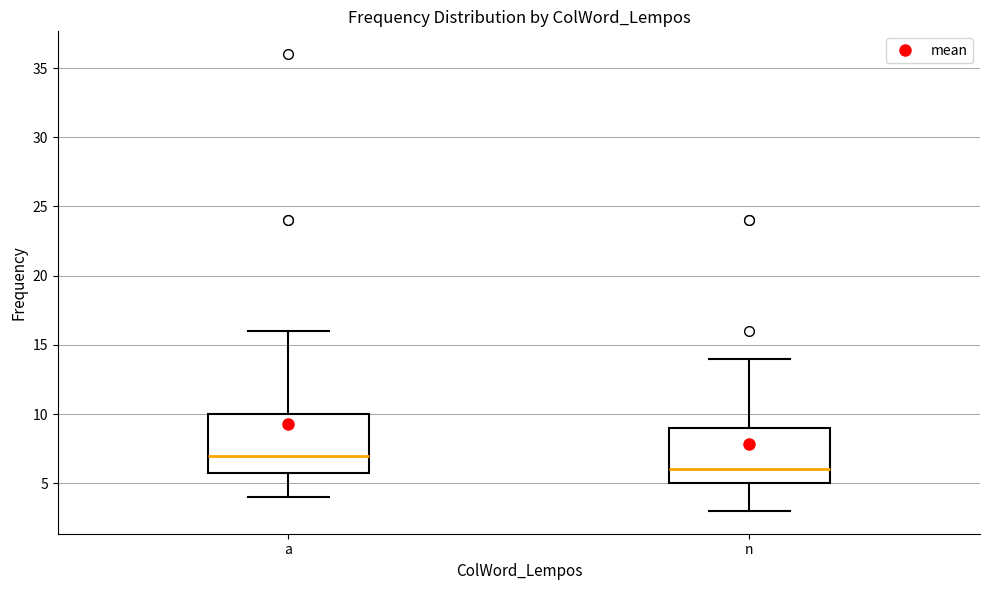

Where does the upper whisker of the box for a end on the y-axis? The values are not printed on the chart, so give them approximately, as read against the axis.

16